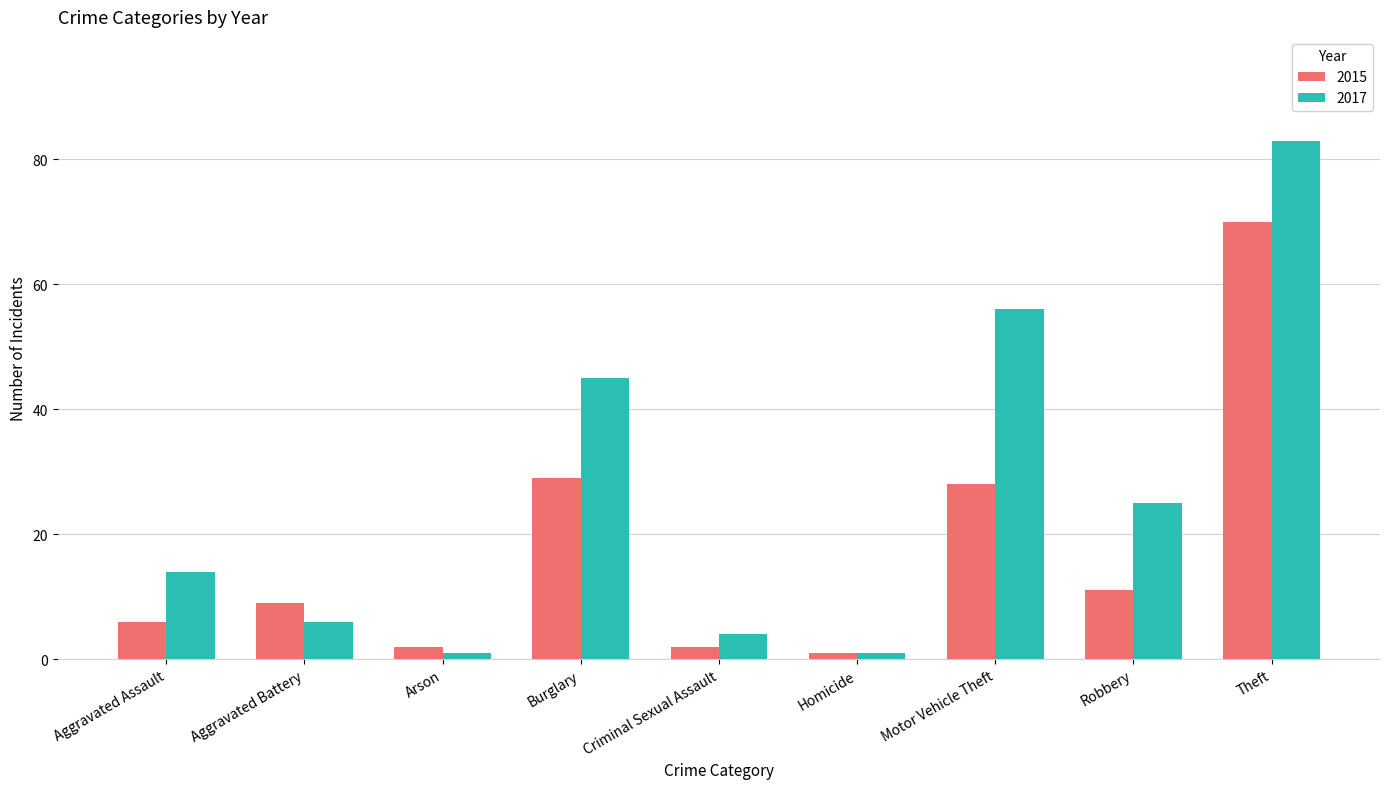

The value of 2015 at Motor Vehicle Theft is 28. True or false?

True